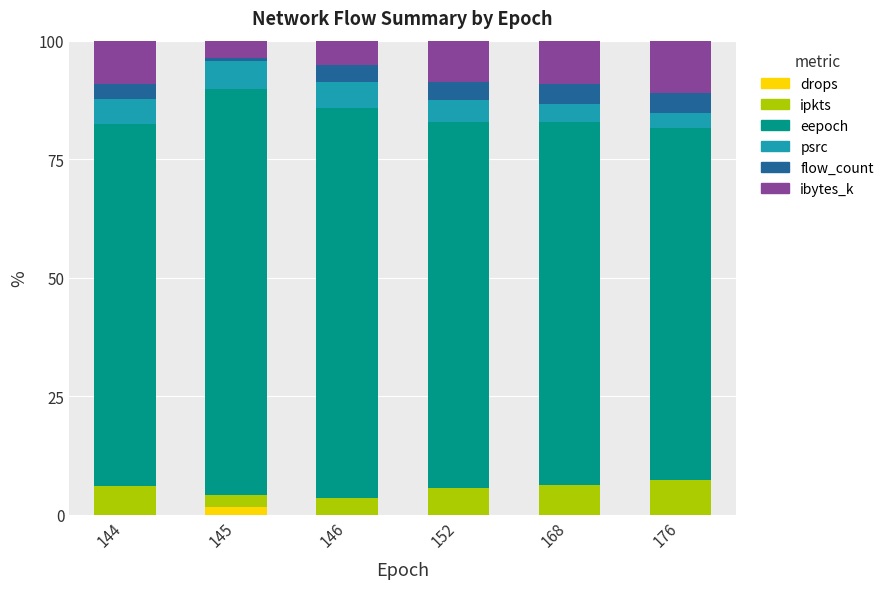

The drops series shows 0.0 at 152. True or false?

True